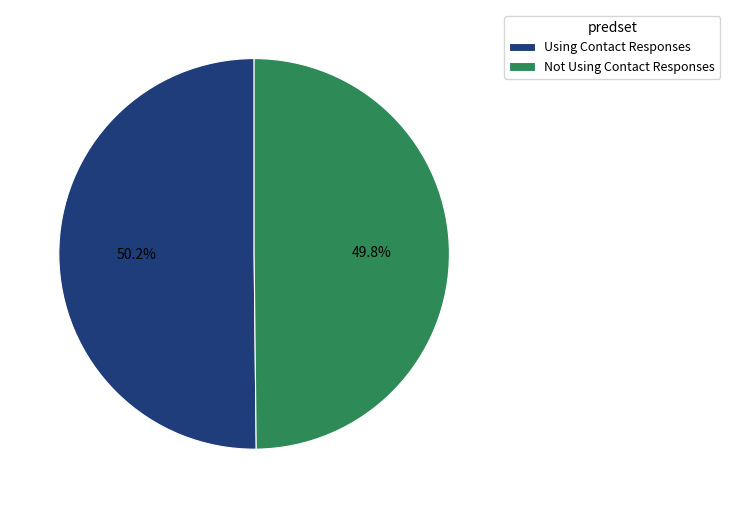

Is there a majority slice in this chart?

Yes